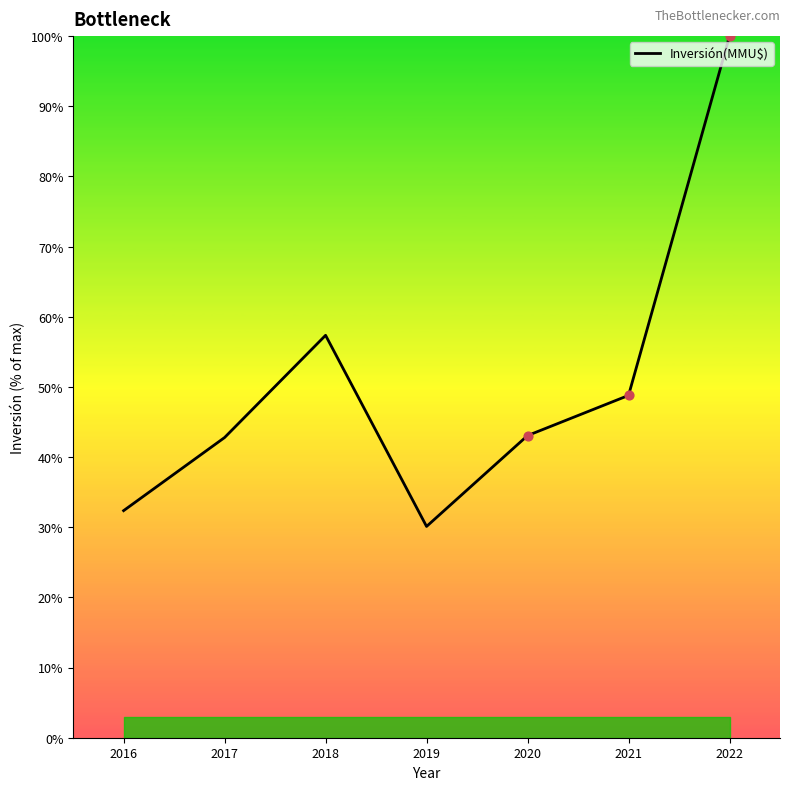

Approximately how many times larger is the value at 2020 compared to 2018?

0.8